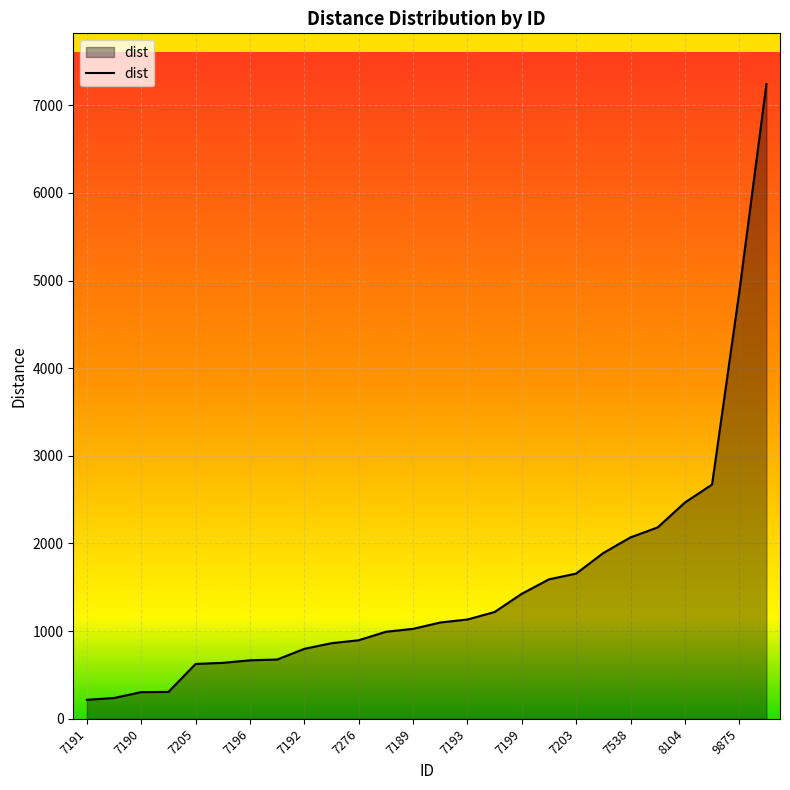

What is the sum of all values?

39747.8